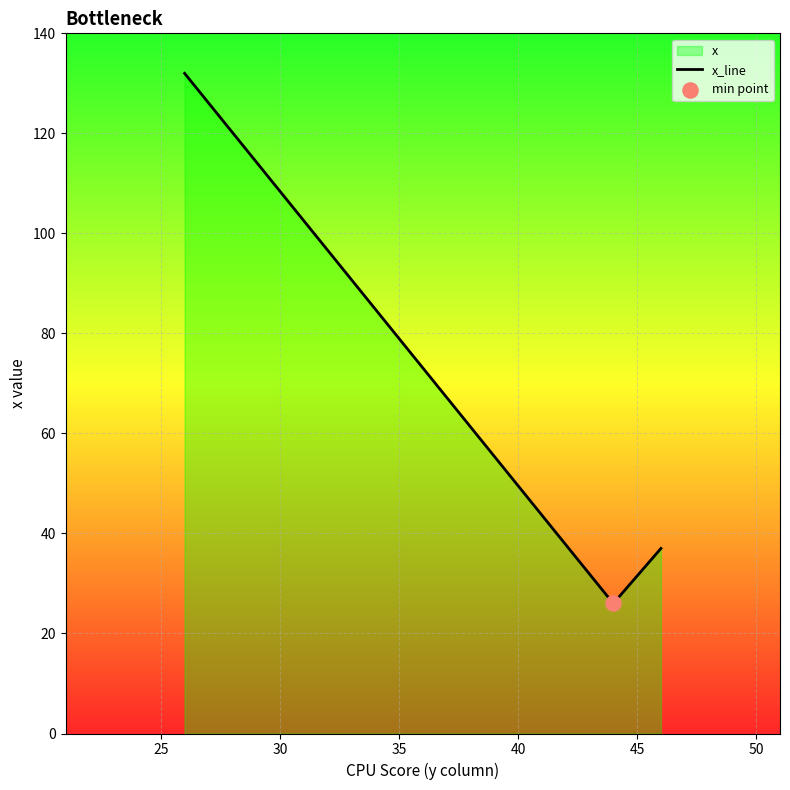

What is the minimum value shown in the chart?

26